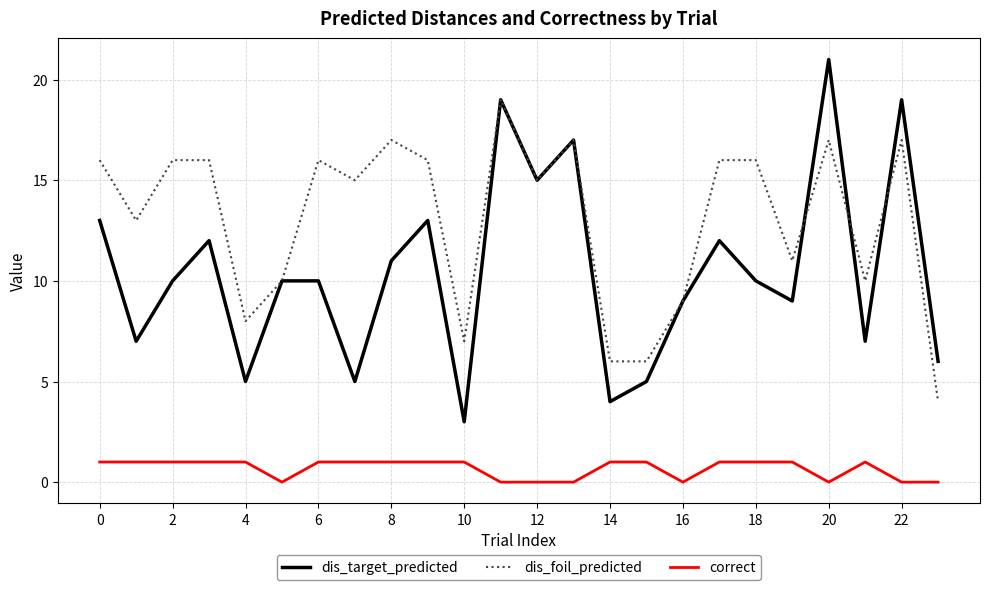

Which series has the largest total across all categories?

dis_foil_predicted